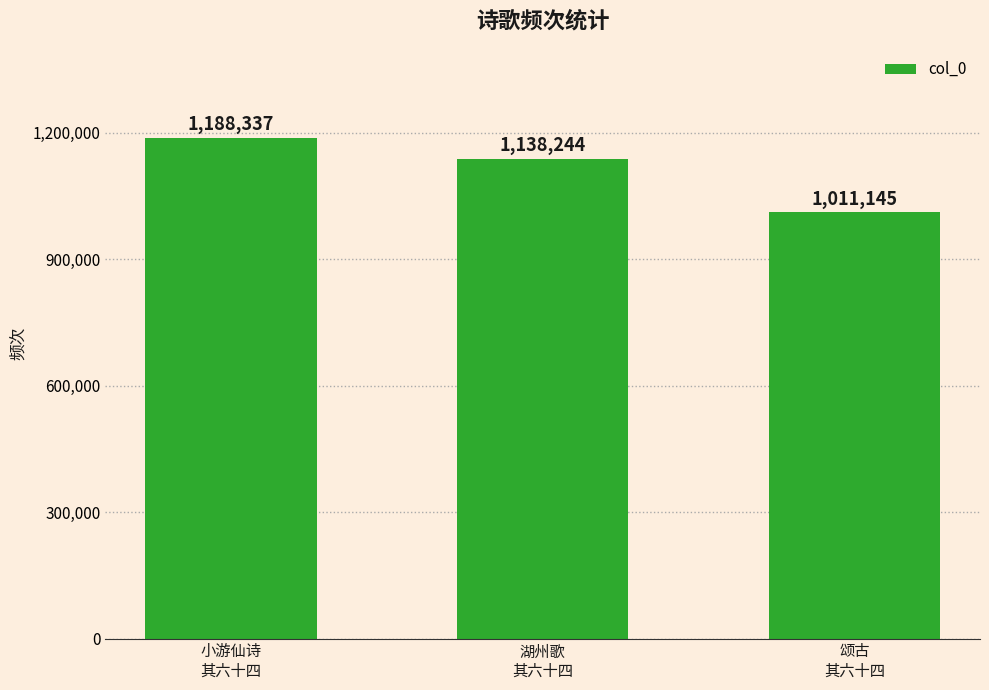

Reading left to right, transcribe all the data shown in this chart.

1188337	1138244	1011145